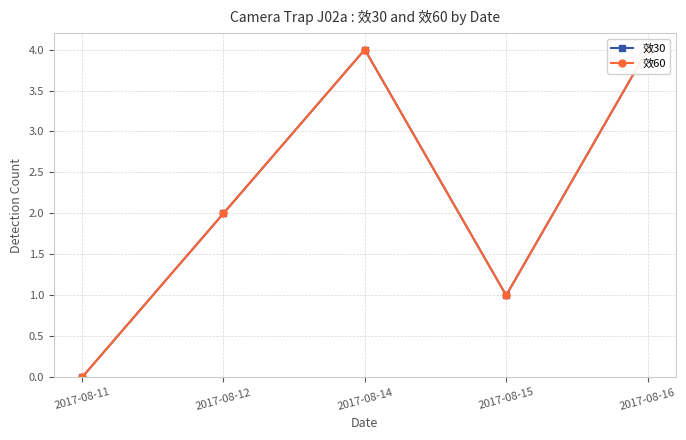

Does the chart display data point markers on the line(s)?

Yes